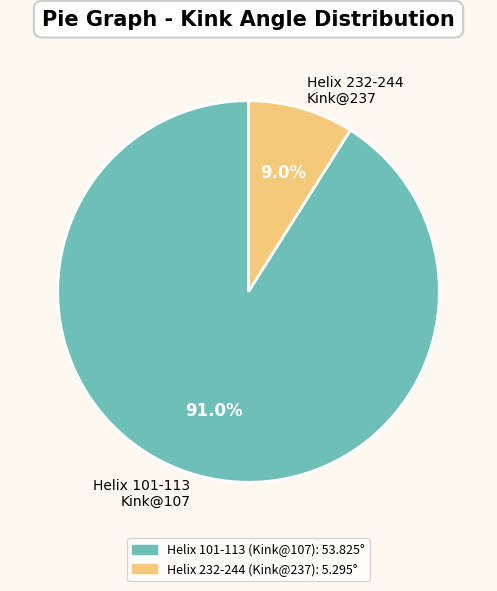

Which has a higher value, Helix 232-244 Kink@237 or Helix 101-113 Kink@107?

Helix 101-113 Kink@107